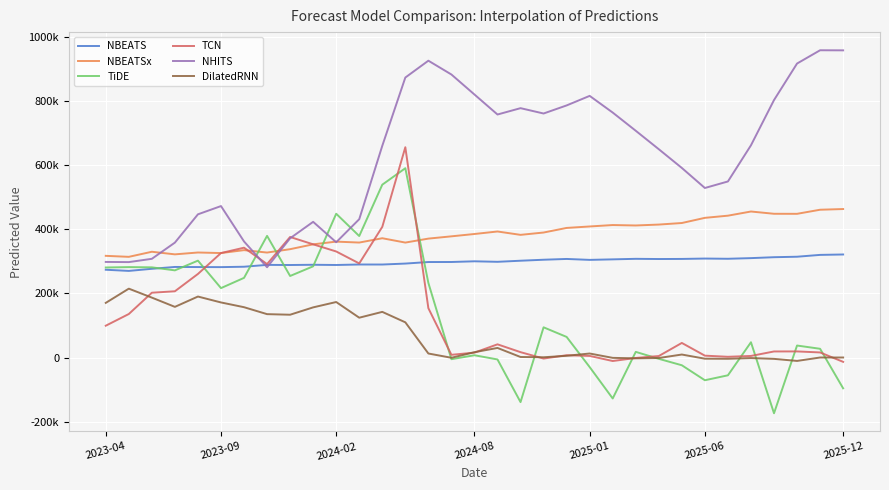

Reading left to right, what are all the values shown in this chart?

NBEATS: 273565.7	269914.8	276487.8	282261.6	281937.8	281716.9	282932.9	288702.2	288293.7	289069.5	288357.0	289904.2	289813.7	292790.4	297582.3	297696.4	299861.6	298261.8	301662.6	304752.7	307189.4	304304.5	305910.0	307575.9	306960.9	307245.2	308418.4	307738.1	309752.8	312617.8	314122.0	319834.9	321097.4
NBEATSx: 316879.4	313754.9	329593.8	321506.7	327279.2	325556.4	334634.9	327097.5	337613.1	352739.7	361176.7	358272.7	371742.1	358204.4	370556.3	377641.6	384948.8	392751.6	382264.7	389525.0	403850.7	408390.7	412839.3	411486.0	414323.2	419154.3	435253.5	442016.2	455011.9	447943.3	447795.7	460542.4	462713.2
TiDE: 280573.9	281775.3	281042.9	271641.0	301911.5	216319.6	248254.3	379096.0	254100.2	284253.2	448081.4	378575.5	538576.4	589890.6	232538.4	-5166.2	7124.3	-5972.8	-138858.1	94169.9	64220.5	-29694.8	-127585.0	17638.5	-4013.9	-24066.1	-70756.8	-55376.6	47642.2	-173661.4	37380.2	27266.3	-95888.3
TCN: 99186.1	135609.2	201945.9	206475.1	260466.9	325558.1	342276.4	291186.6	375628.1	352725.4	330484.2	293207.8	407143.6	655295.9	153781.0	8510.3	15306.9	41138.3	16770.5	-3196.1	7162.6	5052.1	-10857.8	-1352.6	4685.1	45478.2	5839.4	2322.7	4944.8	18922.9	19048.1	15862.4	-13442.3
NHITS: 297872.8	297370.5	307611.2	358124.2	446241.0	471952.2	361709.5	281278.5	371582.8	422831.2	359176.2	431064.3	659699.8	872417.7	924935.4	881908.9	819581.3	757253.8	777015.7	760373.9	785539.3	815299.2	763306.2	706610.1	649122.6	590738.8	528269.6	548646.4	661317.7	802228.3	916069.8	957443.6	957169.2
DilatedRNN: 170315.0	214629.7	186711.3	157898.8	190043.3	171651.5	156837.9	135202.4	133396.2	156301.3	172981.2	124132.1	142263.8	109736.1	12561.7	-753.1	16625.6	29903.6	1682.5	866.1	5407.1	12554.0	-1006.2	-2467.7	-1467.1	9355.7	-3597.3	-3871.5	-1631.5	-4126.8	-10588.8	85.3	99.9